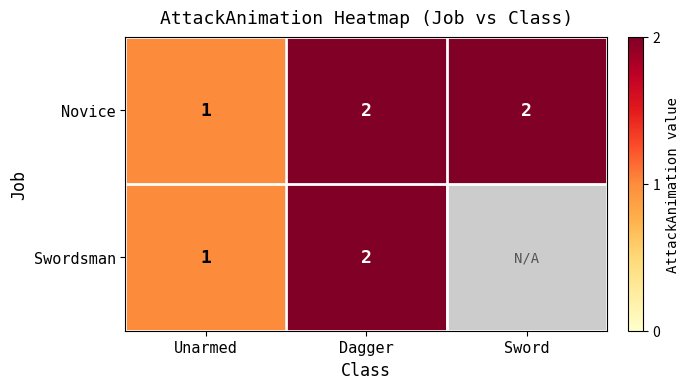

The Novice series shows 1.7 at Unarmed. True or false?

False